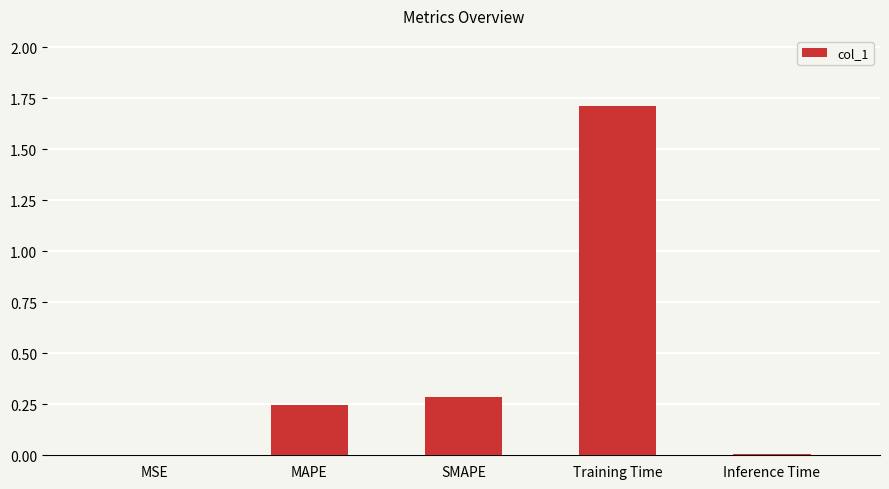

Which has a higher value, SMAPE or MSE?

SMAPE